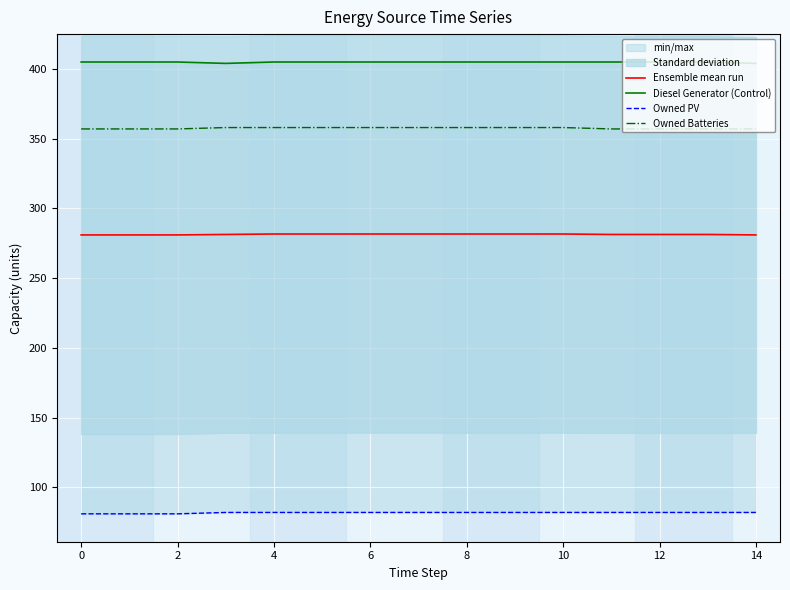

What is the minimum value for Ensemble mean run?

281.0